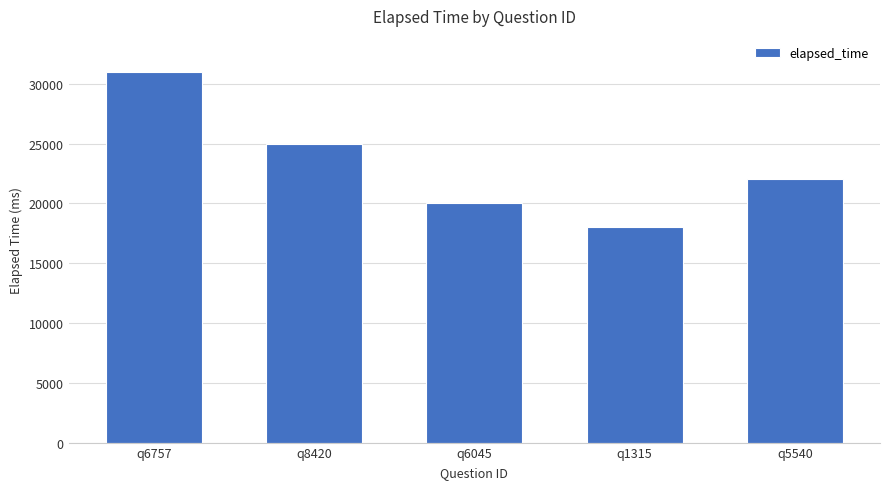

Reading right to left, transcribe all the data shown in this chart.

22000	18000	20000	25000	31000